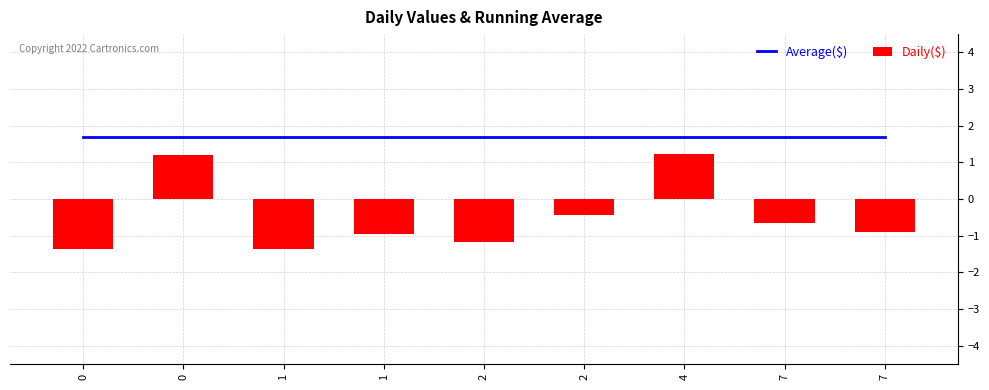

Rank the series by their maximum value, from highest to lowest.

Average($), Daily($)